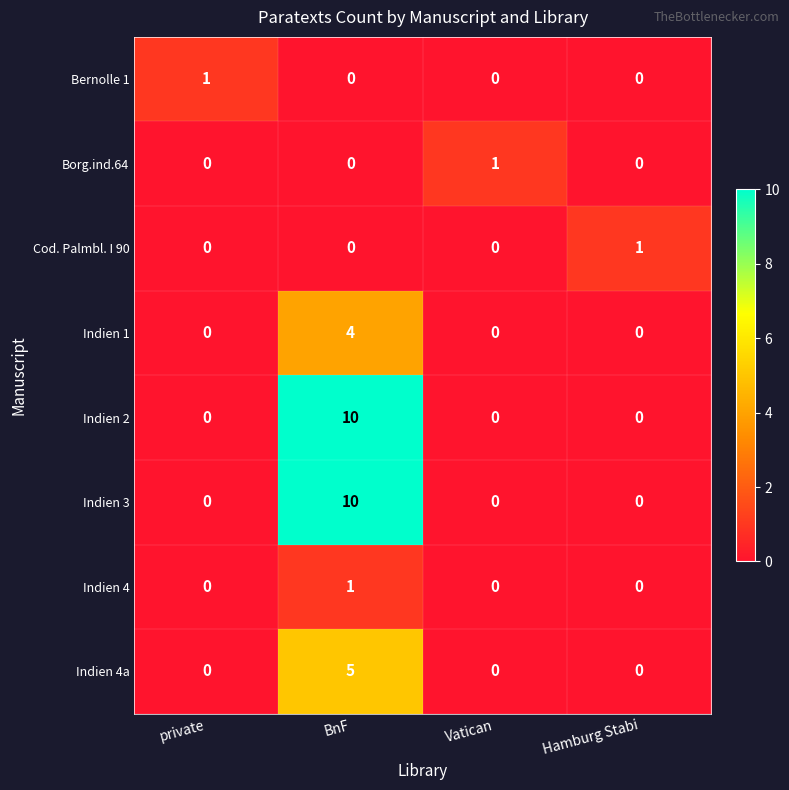

What is the difference between the maximum and minimum values in the Indien 4a series?

5